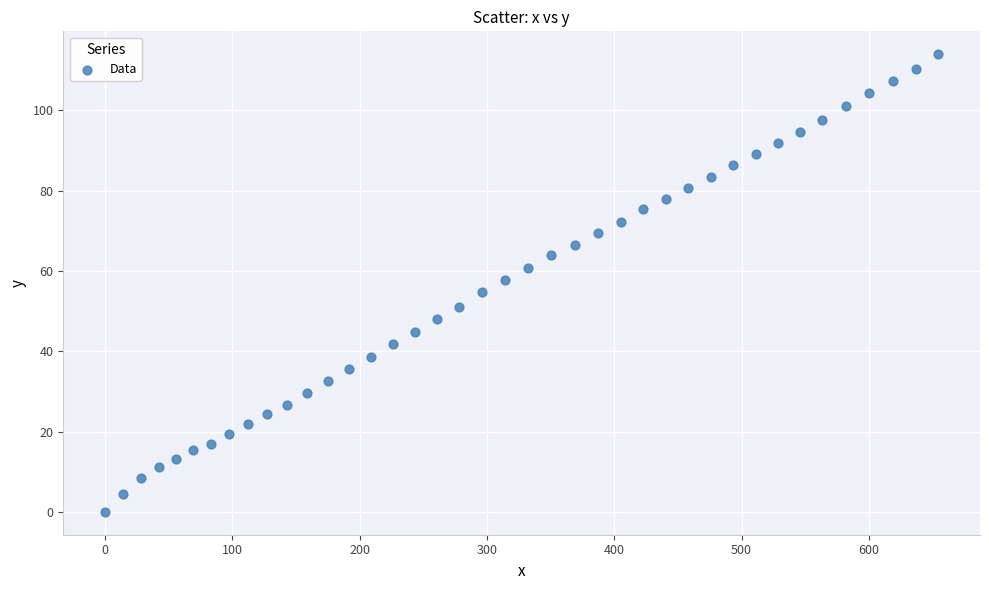

What is the range of Y values (max minus min)?

114.0